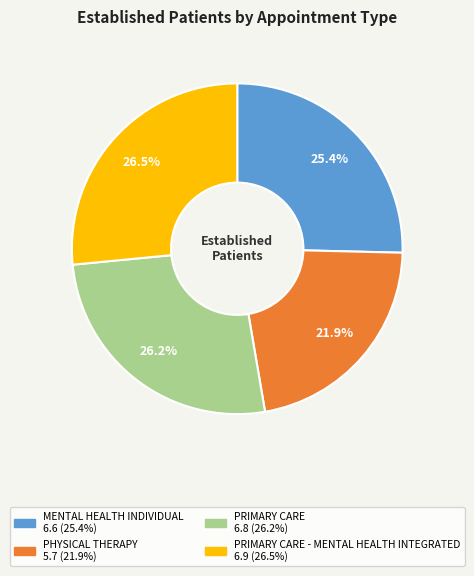

Is there any slice that represents more than half of the pie?

No